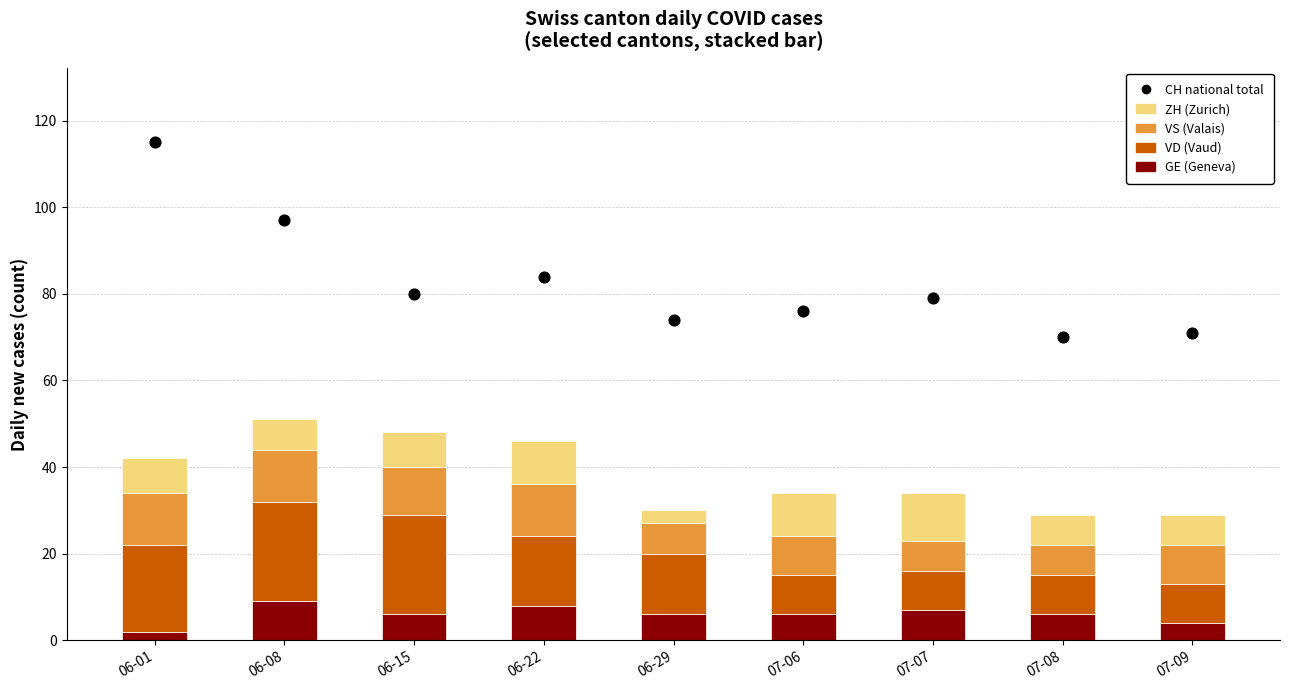

Is the value of ZH at 07-08 greater than the value of VD at 07-06?

No